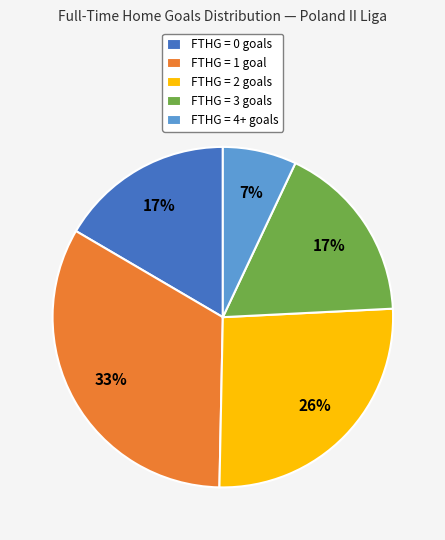

Does FTHG = 2 goals represent more than half of the total?

No